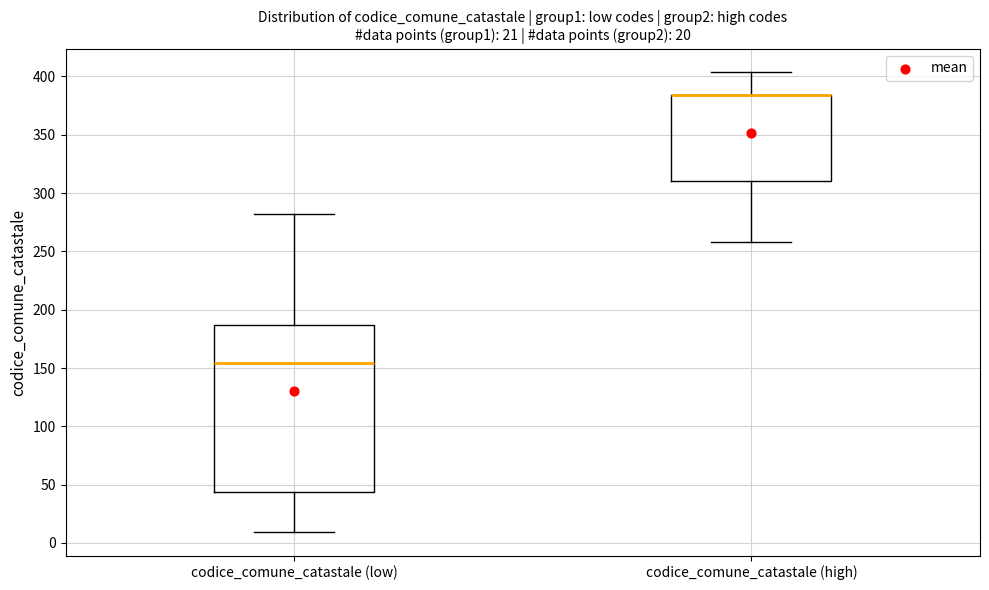

Comparing the boxes themselves (not the whiskers), which one is the tallest?

codice_comune_catastale (low)